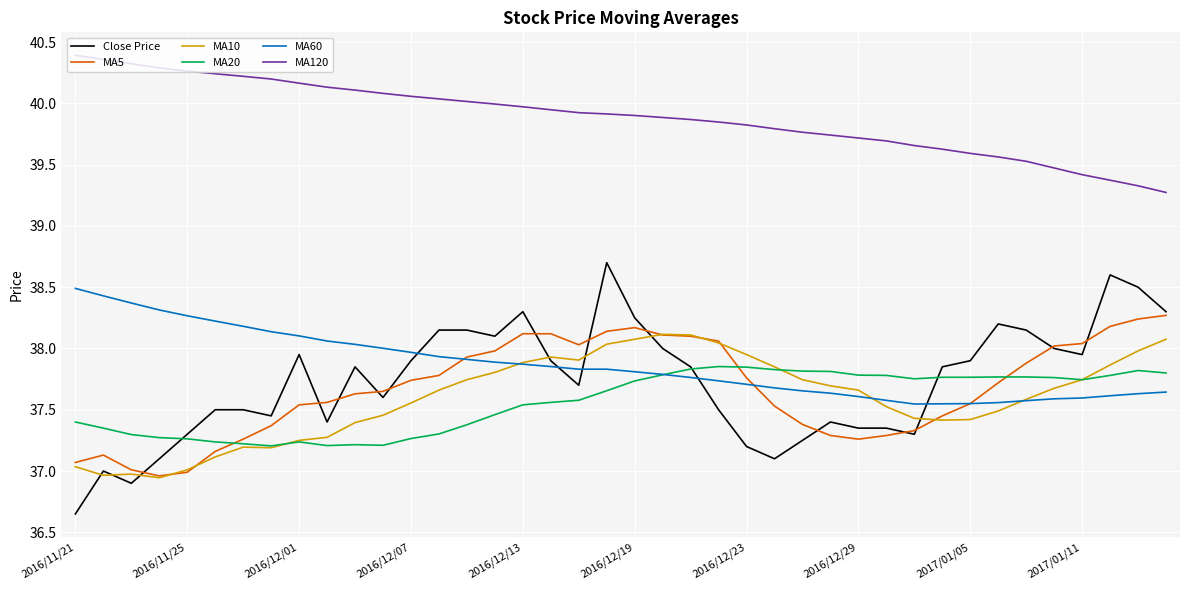

Which series has the widest spread of values?

Close Price